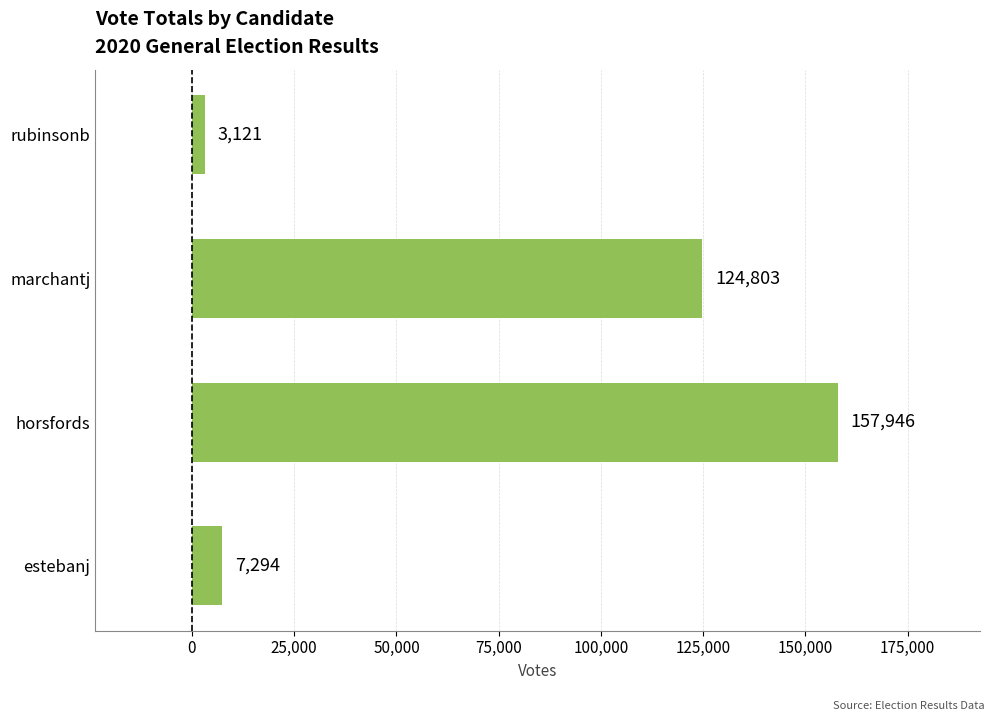

Are the bars horizontal?

Yes